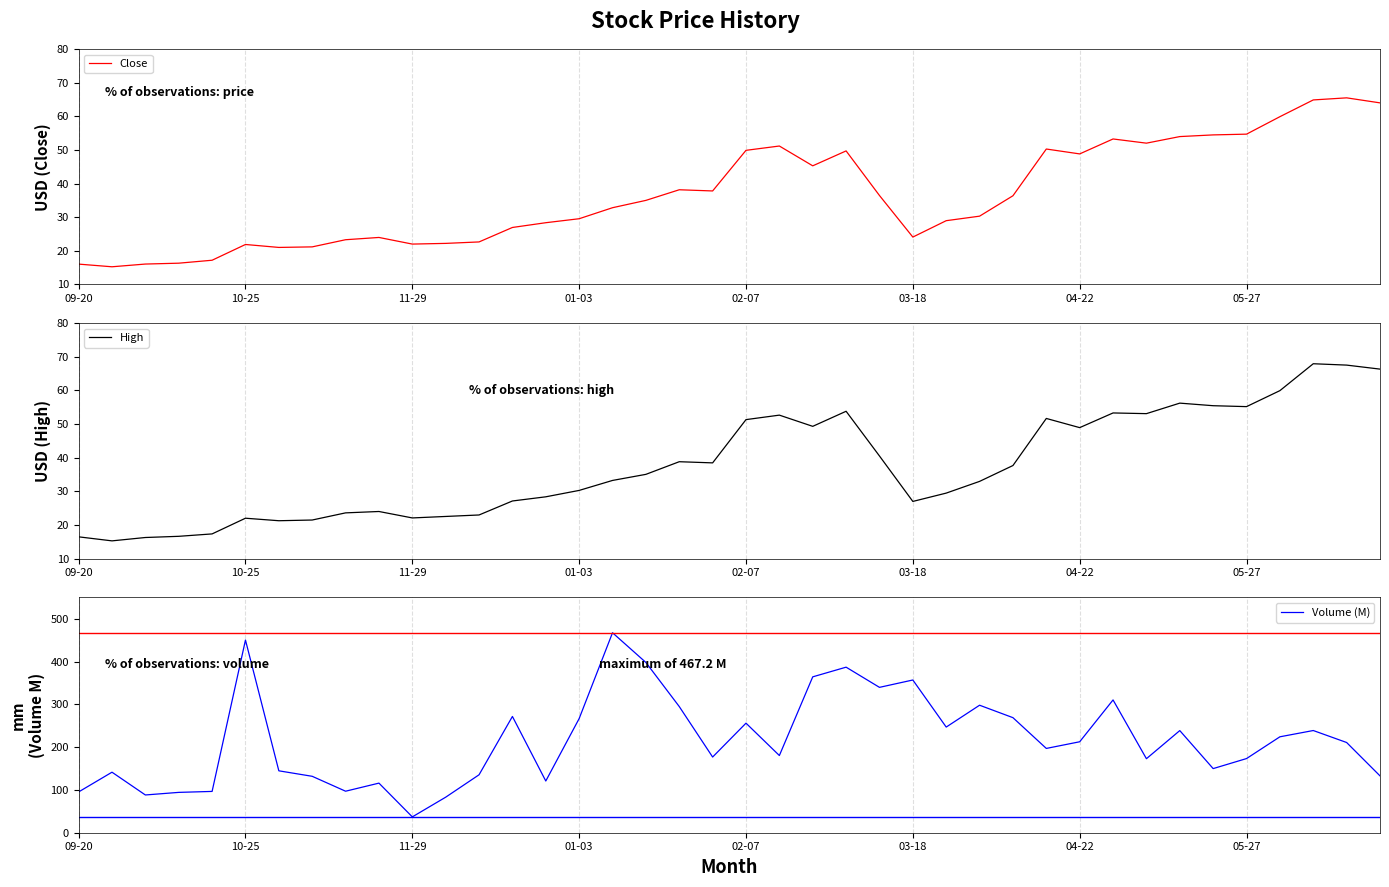

Is this an area chart (filled region under the line)?

No